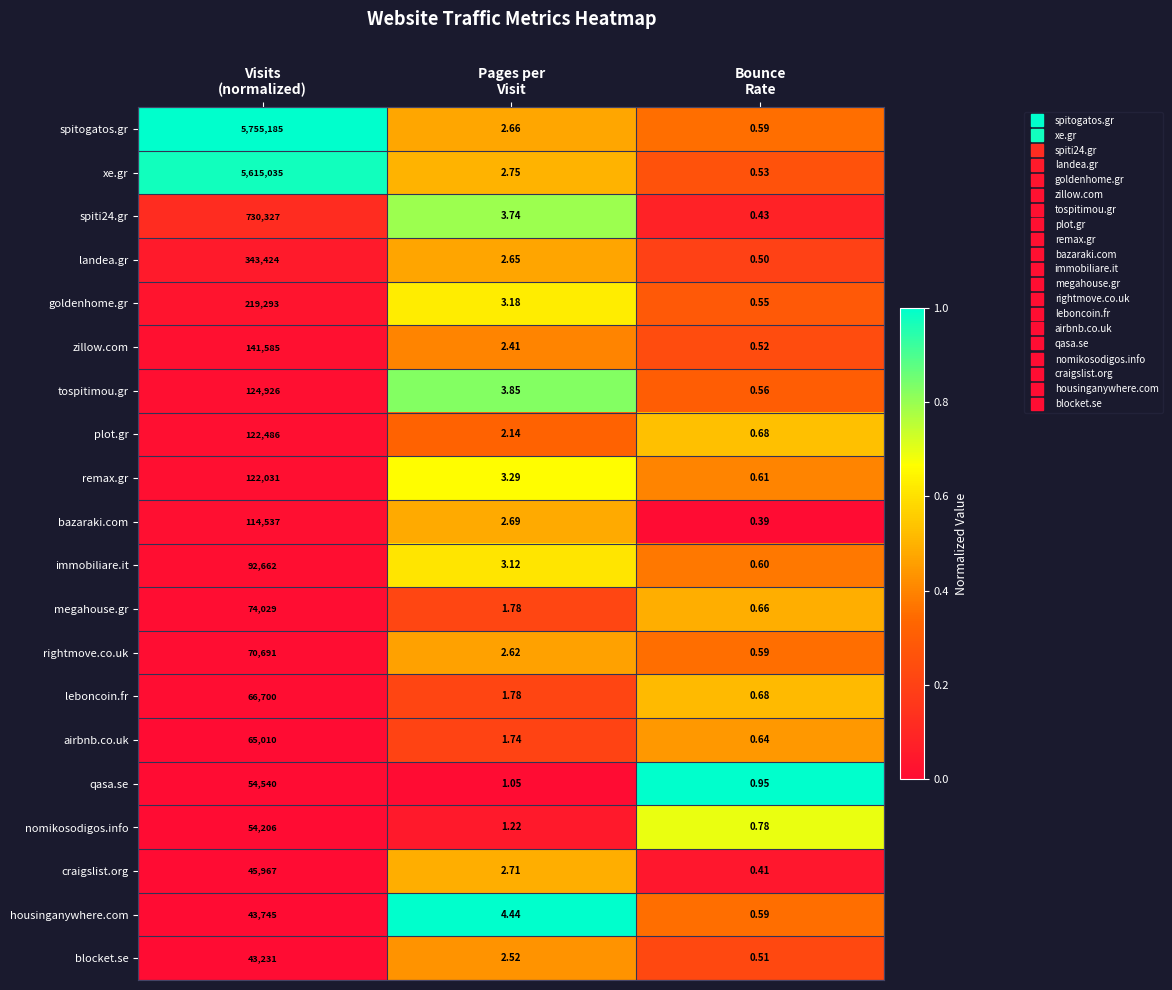

Which series has the largest total across all categories?

spitogatos.gr